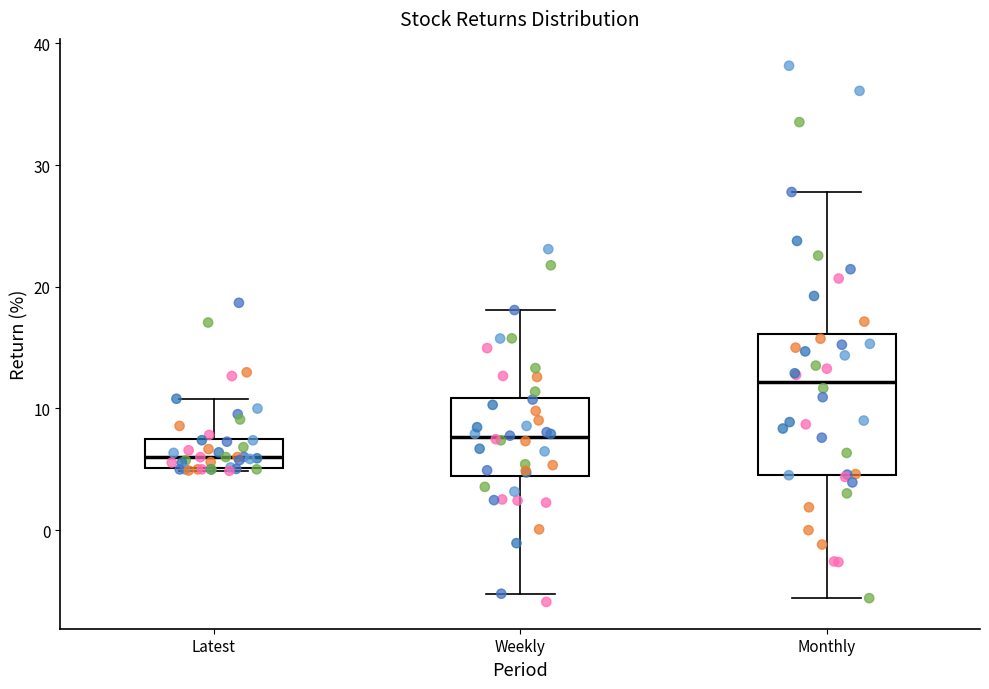

Comparing the boxes themselves (not the whiskers), which one is the tallest?

Monthly